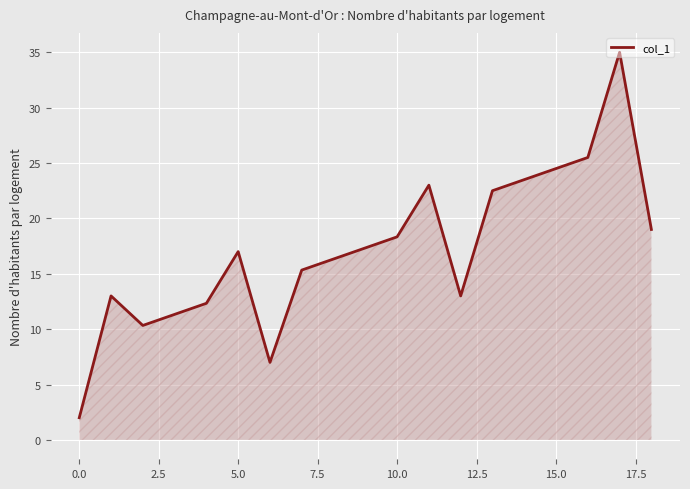

Does the chart display data point markers on the line(s)?

No